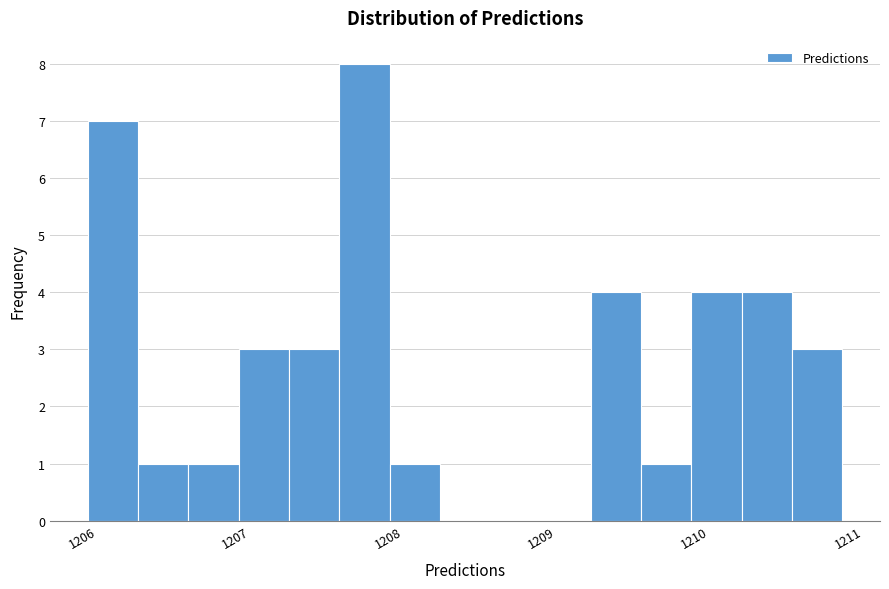

Around what value on the x-axis is the tallest bar? Give the approximate position of its centre, as read against the axis.

1207.7